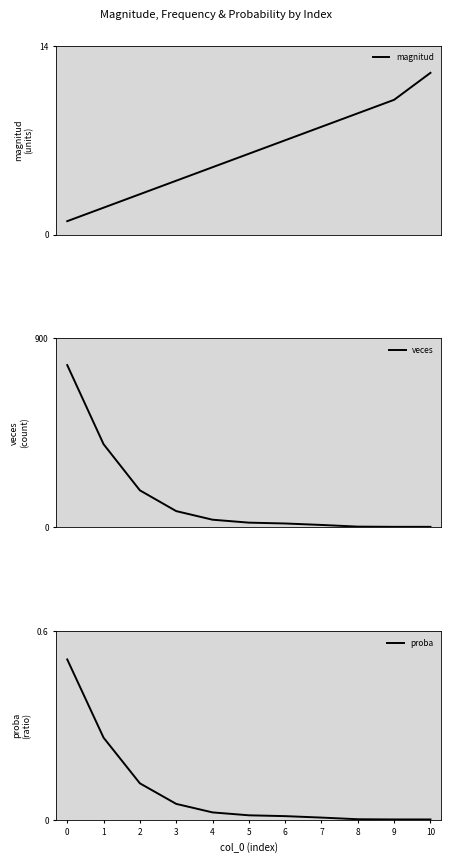

What is the difference between the maximum and second lowest values in the proba series?

0.5